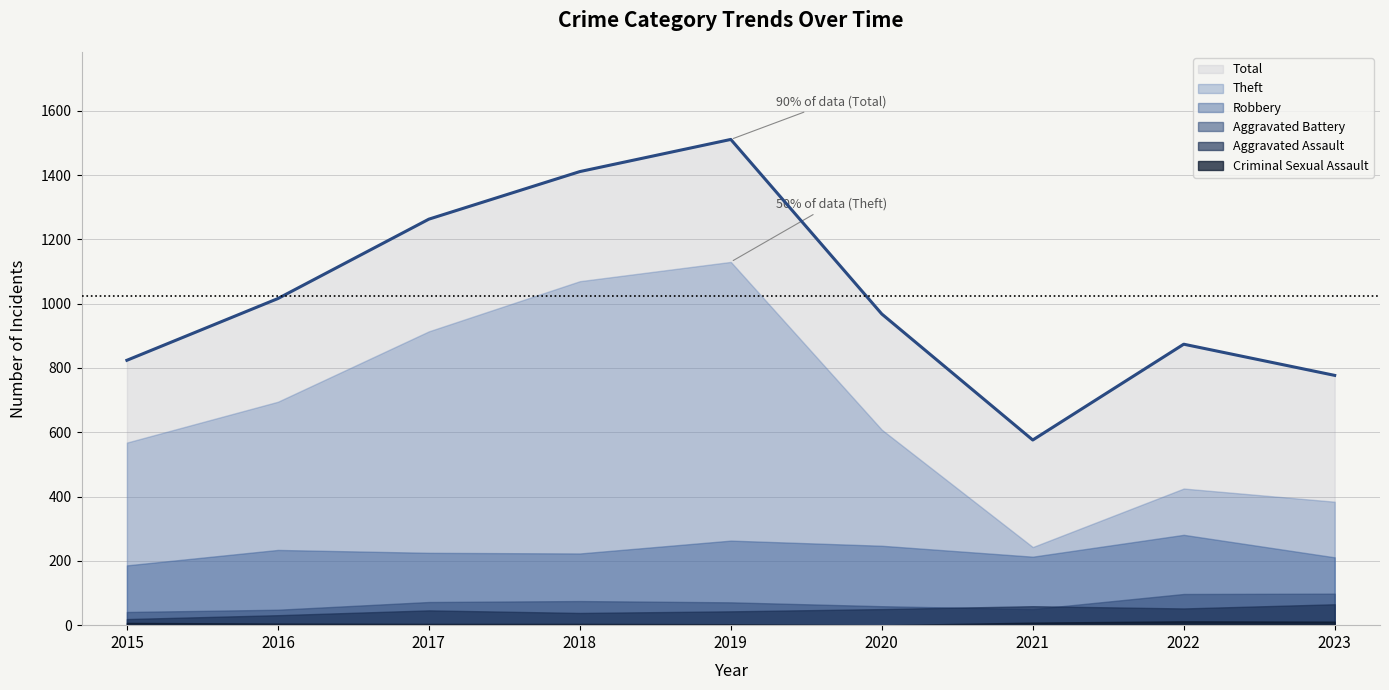

What is the sum of all Aggravated Battery values?

611